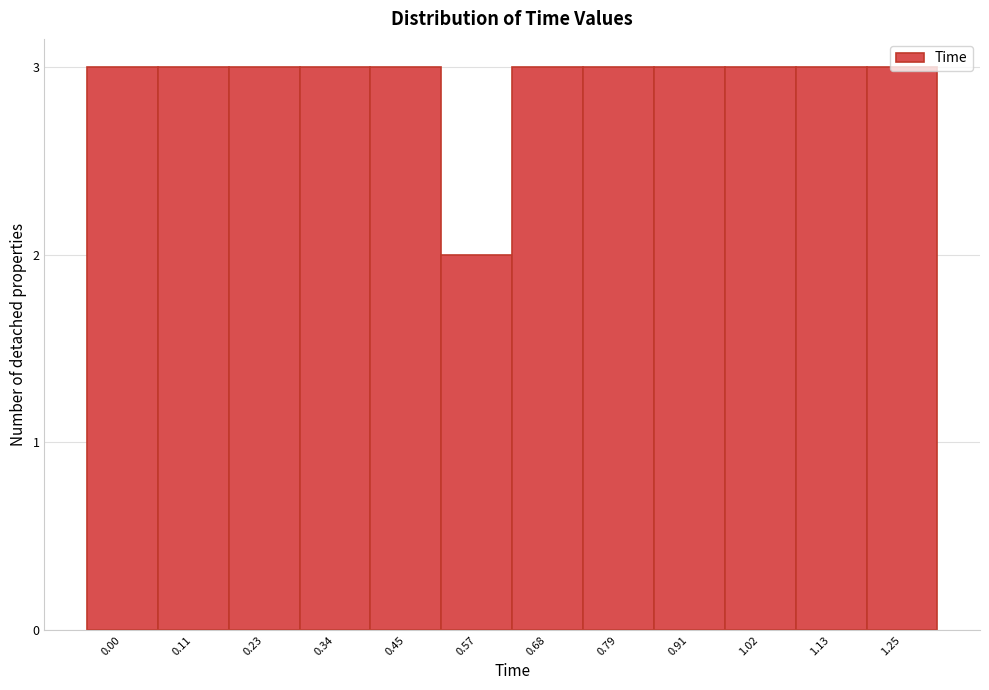

Is it true that the value at 0.57 is 1?

False